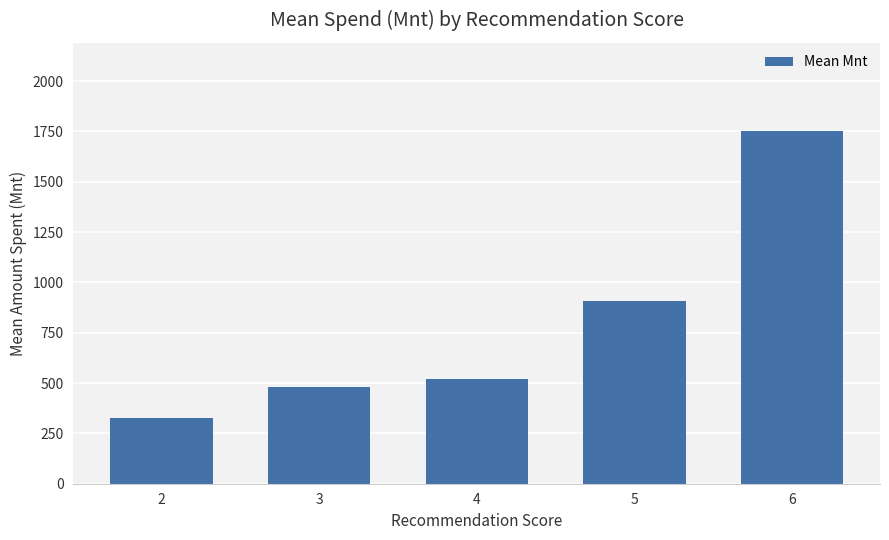

Approximately how many times larger is the value at 5 compared to 3?

1.9